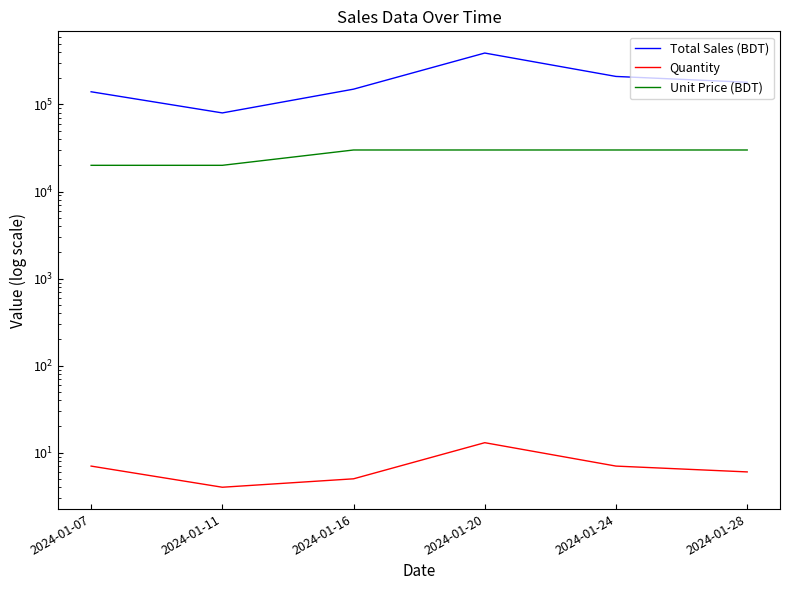

Is the value of Unit Price (BDT) at 2024-01-07 greater than the value of Total Sales (BDT) at 2024-01-28?

No